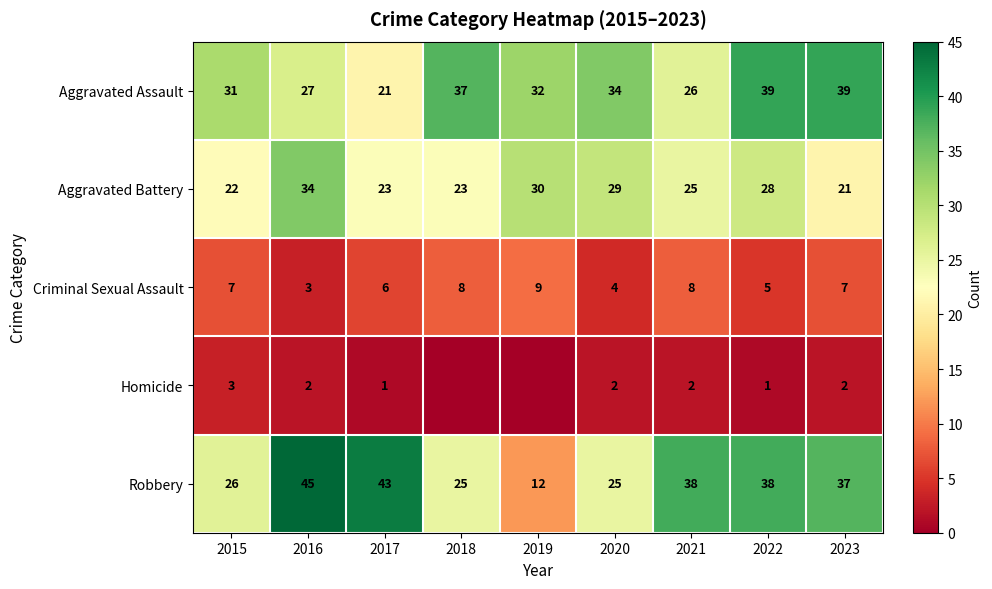

Is the value of Robbery at 2018 greater than the value of Criminal Sexual Assault at 2017?

Yes